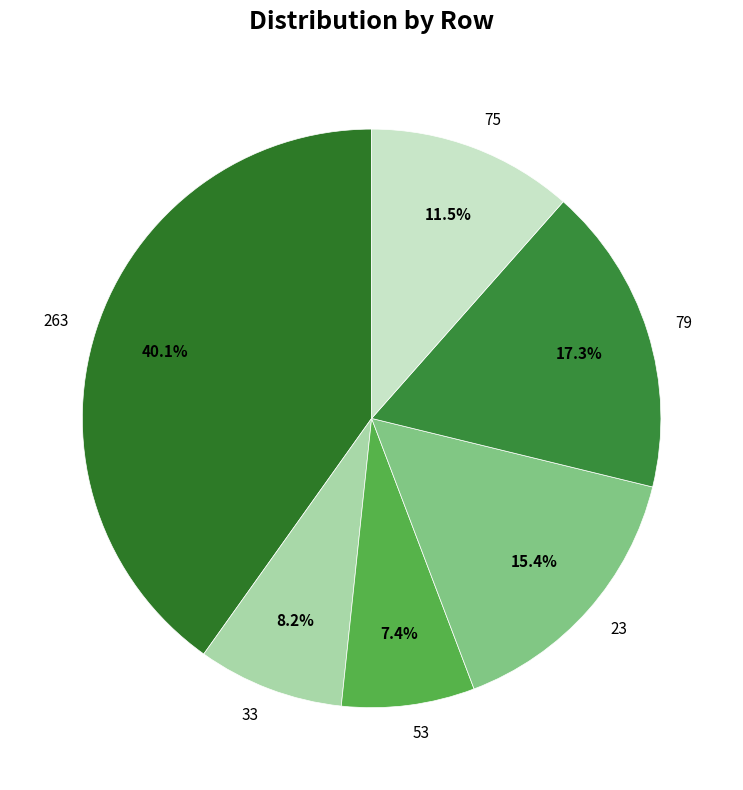

How many segments does this pie chart have?

6